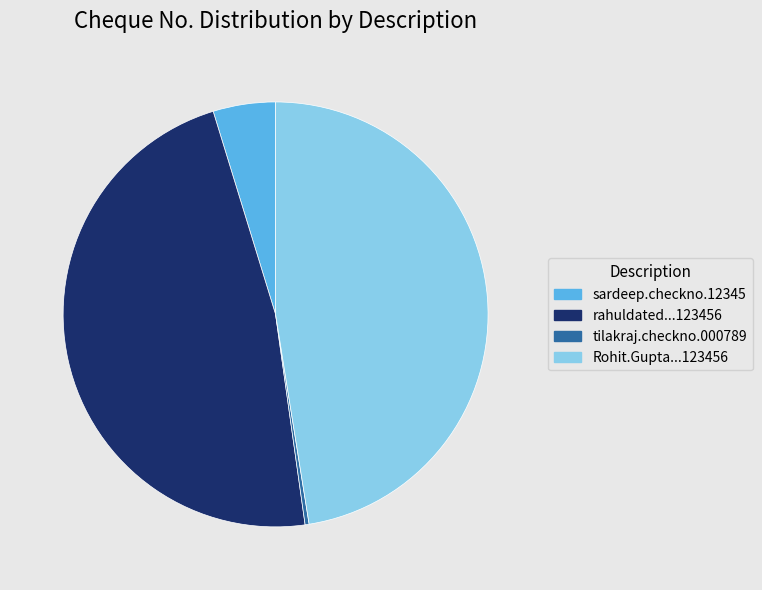

Does sardeep.checkno.12345 account for over 50% of the chart?

No